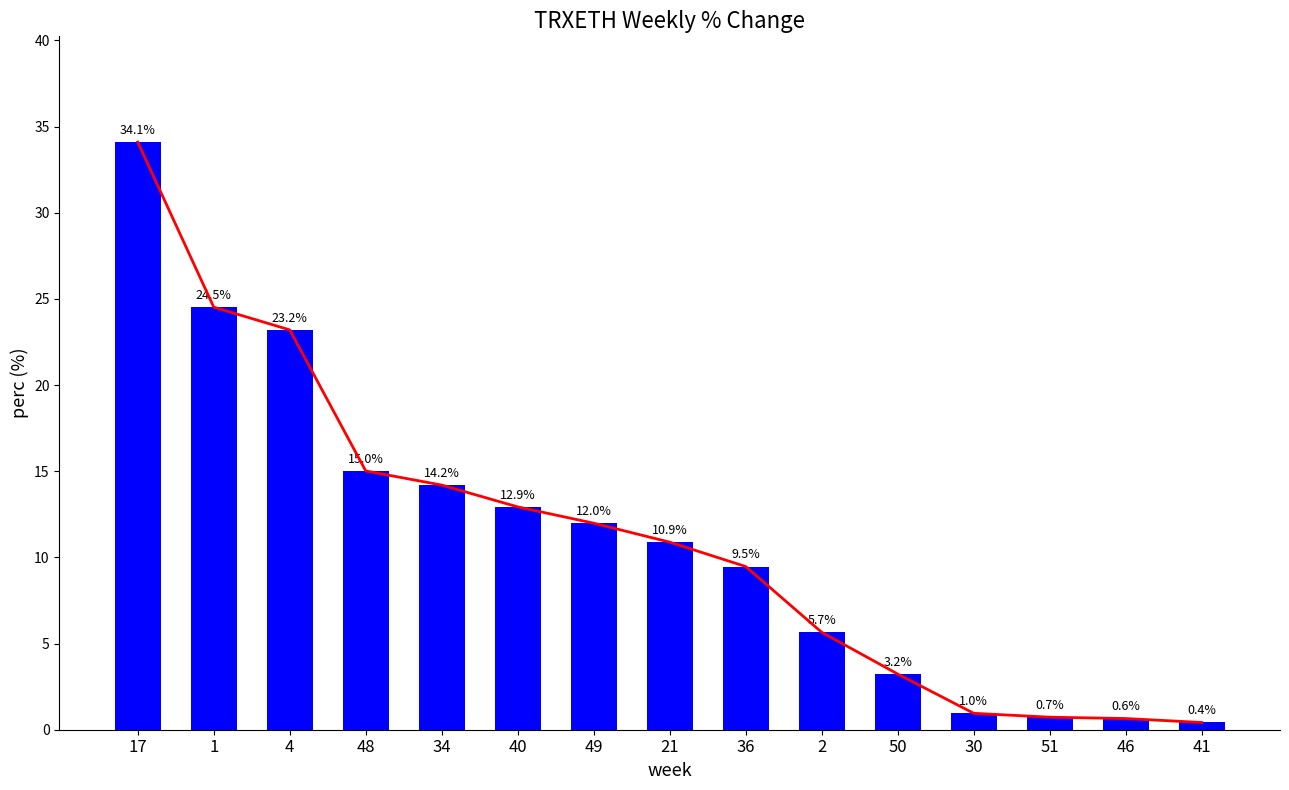

Reading left to right, what are all the values shown in this chart?

17=34.1	1=24.5	4=23.2	48=15.0	34=14.2	40=12.9	49=12.0	21=10.9	36=9.5	2=5.7	50=3.2	30=1.0	51=0.7	46=0.6	41=0.4